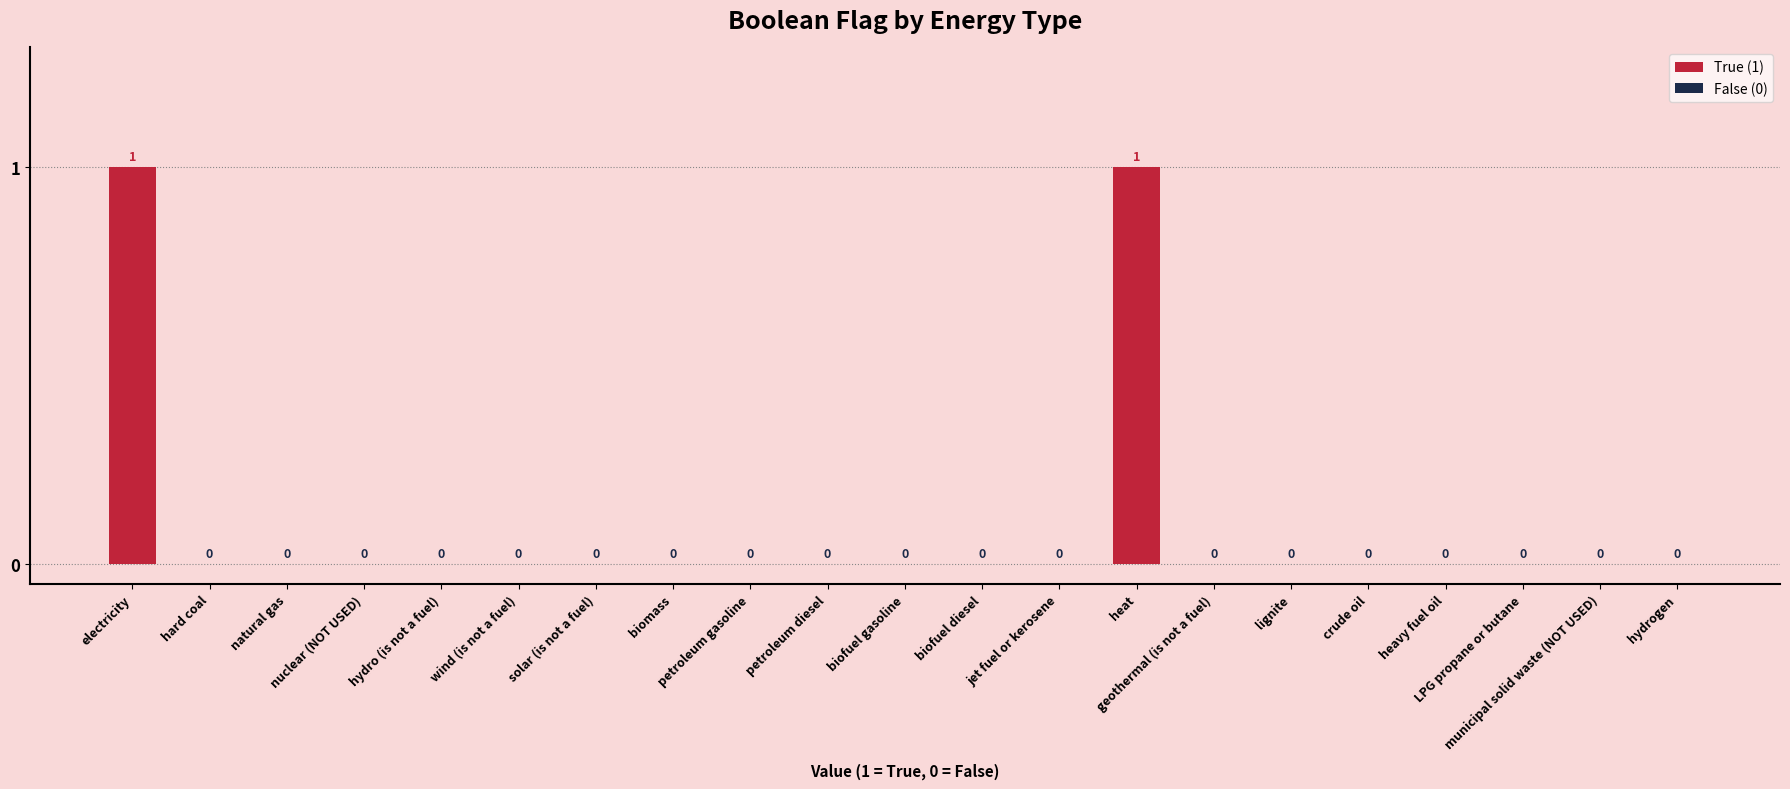

Are the bars horizontal?

No